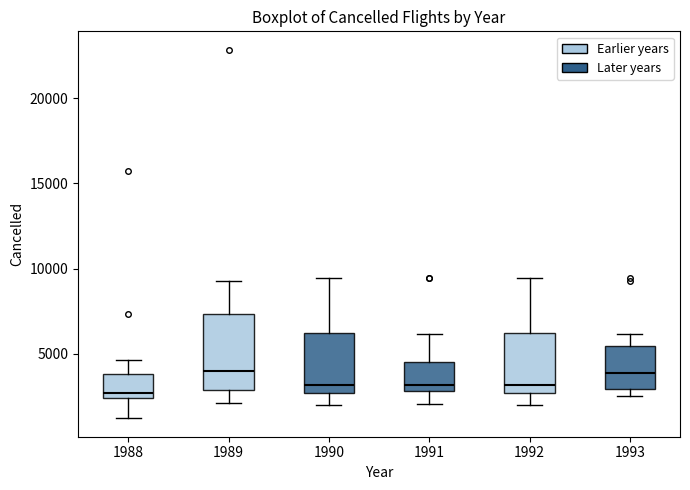

Which box is the tallest, from its lower edge to its upper edge?

1989